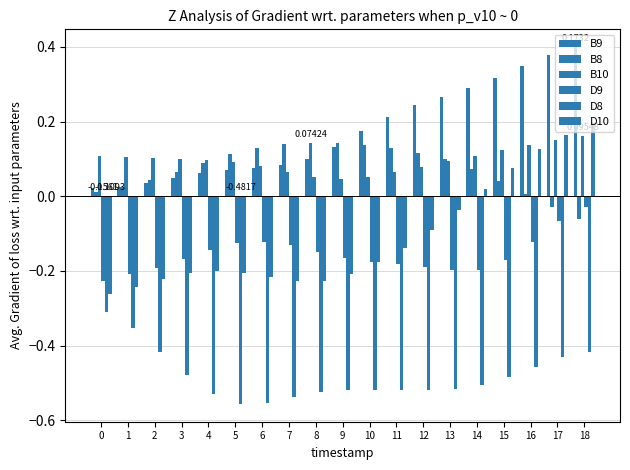

Are the bars grouped side by side (vs. stacked)?

Yes